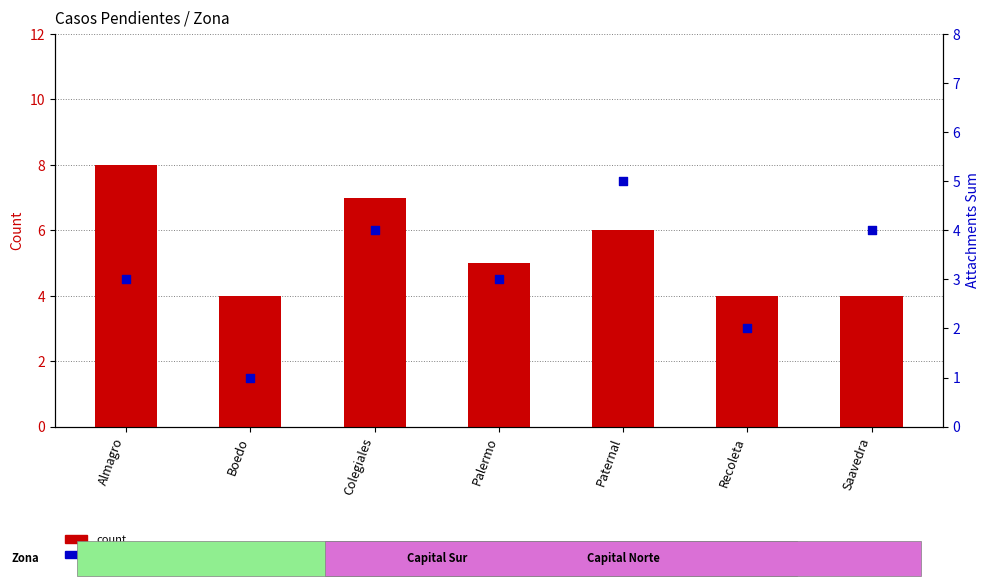

Which series reaches the minimum Y coordinate?

attachments sum